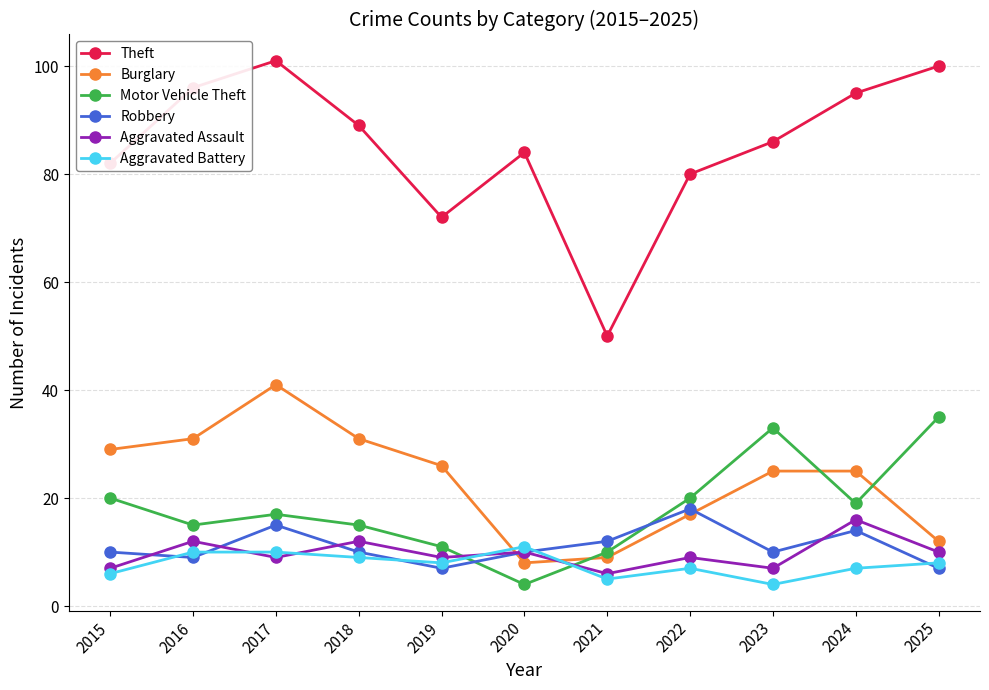

Reading left to right, extract all data points from this chart.

Theft: 82	96	101	89	72	84	50	80	86	95	100
Burglary: 29	31	41	31	26	8	9	17	25	25	12
Motor Vehicle Theft: 20	15	17	15	11	4	10	20	33	19	35
Robbery: 10	9	15	10	7	10	12	18	10	14	7
Aggravated Assault: 7	12	9	12	9	10	6	9	7	16	10
Aggravated Battery: 6	10	10	9	8	11	5	7	4	7	8